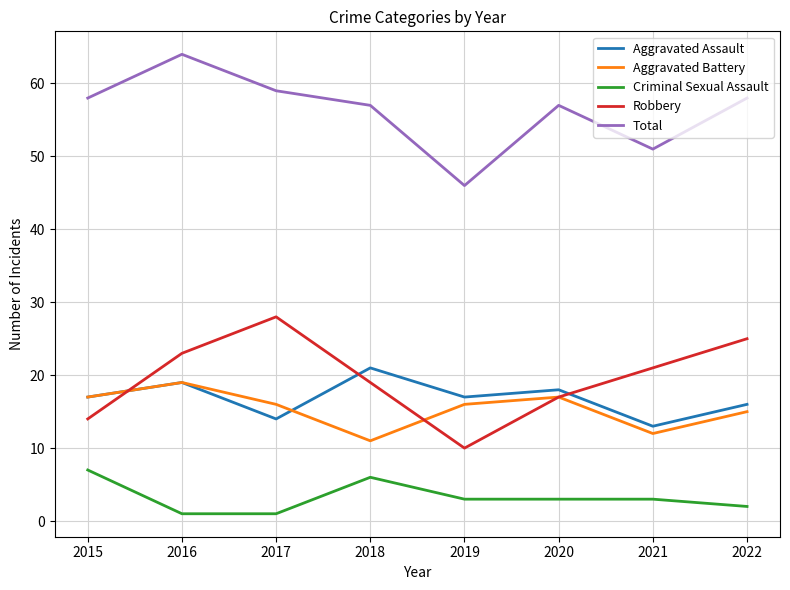

Which series has the largest total across all categories?

Total